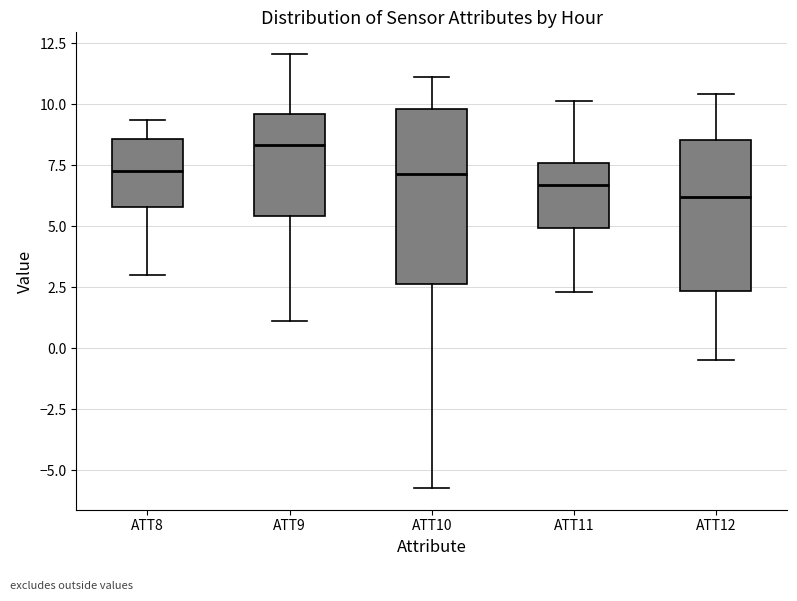

Where does the median line of the box for ATT10 sit on the y-axis? The values are not printed on the chart, so give them approximately, as read against the axis.

7.0